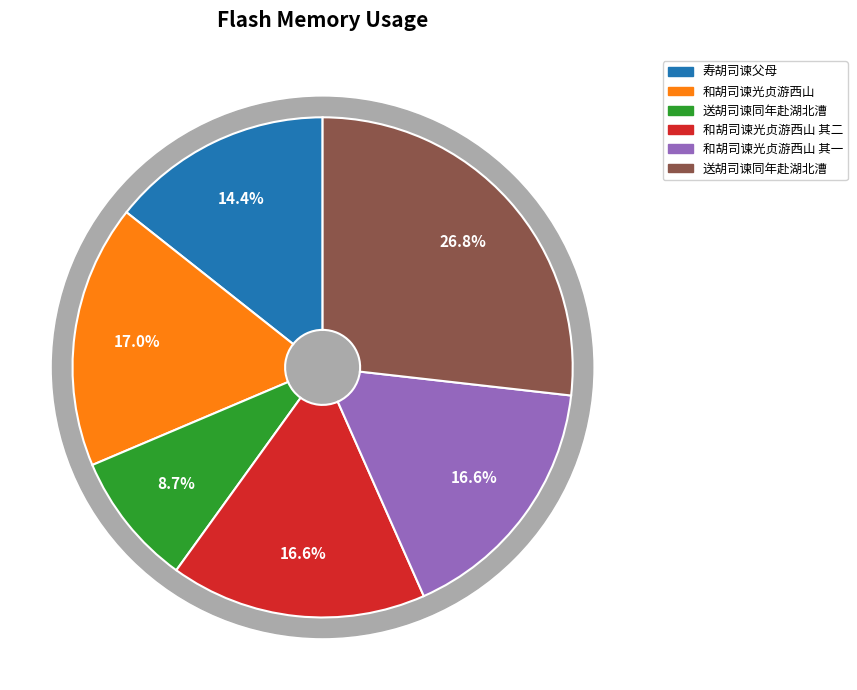

What percentage is the 和胡司谏光贞游西山 slice, to the nearest percent?

17%